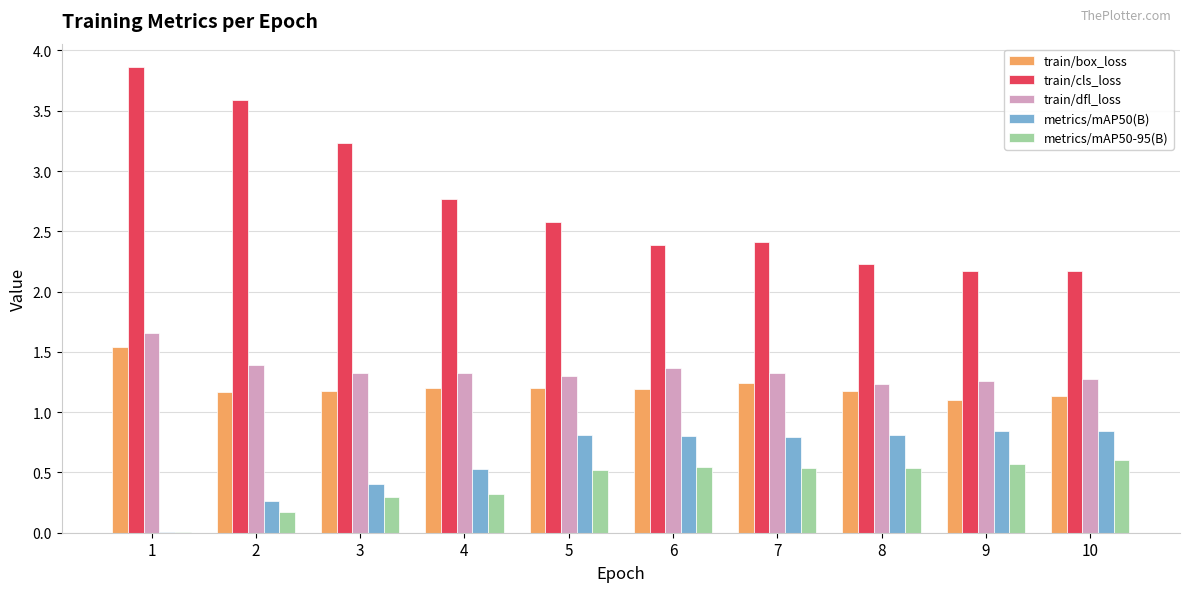

Which series changed the most between 2 and 6?

train/cls_loss